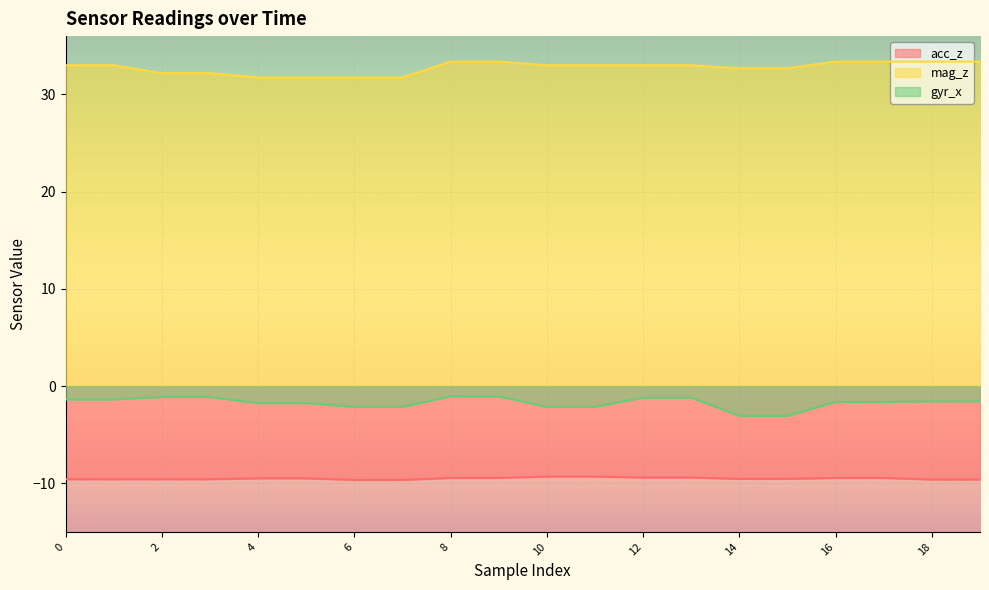

True or false: mag_z and acc_z cross at least once.

False